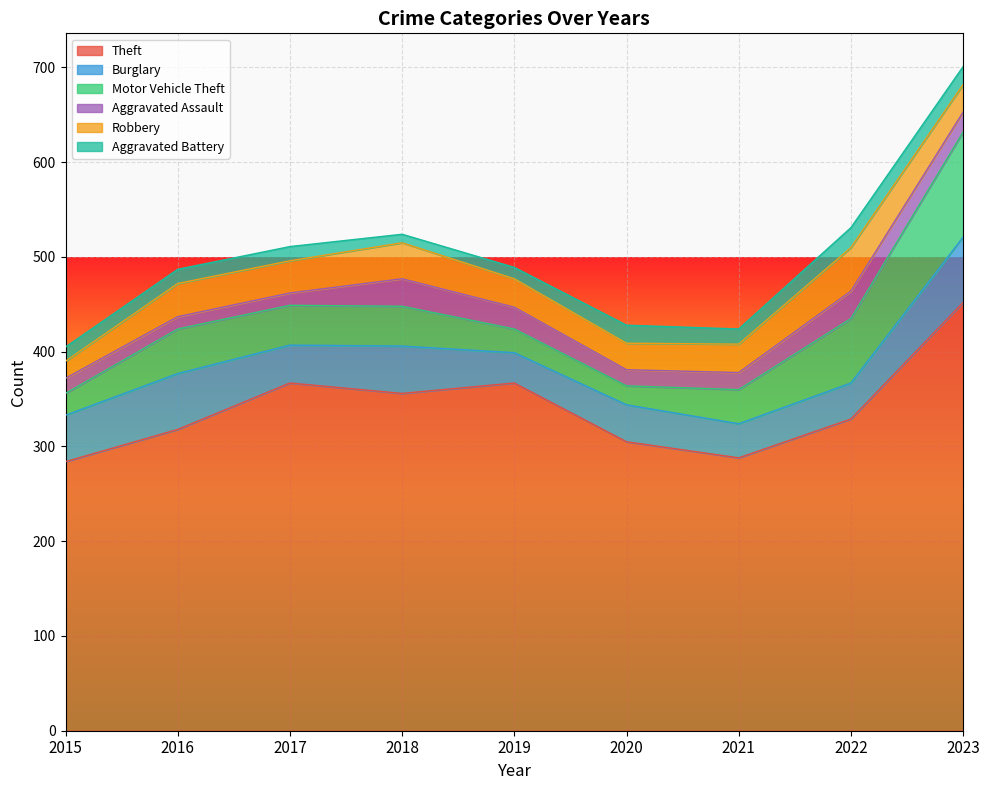

What is the difference between the maximum and second lowest values in the Burglary series?

33